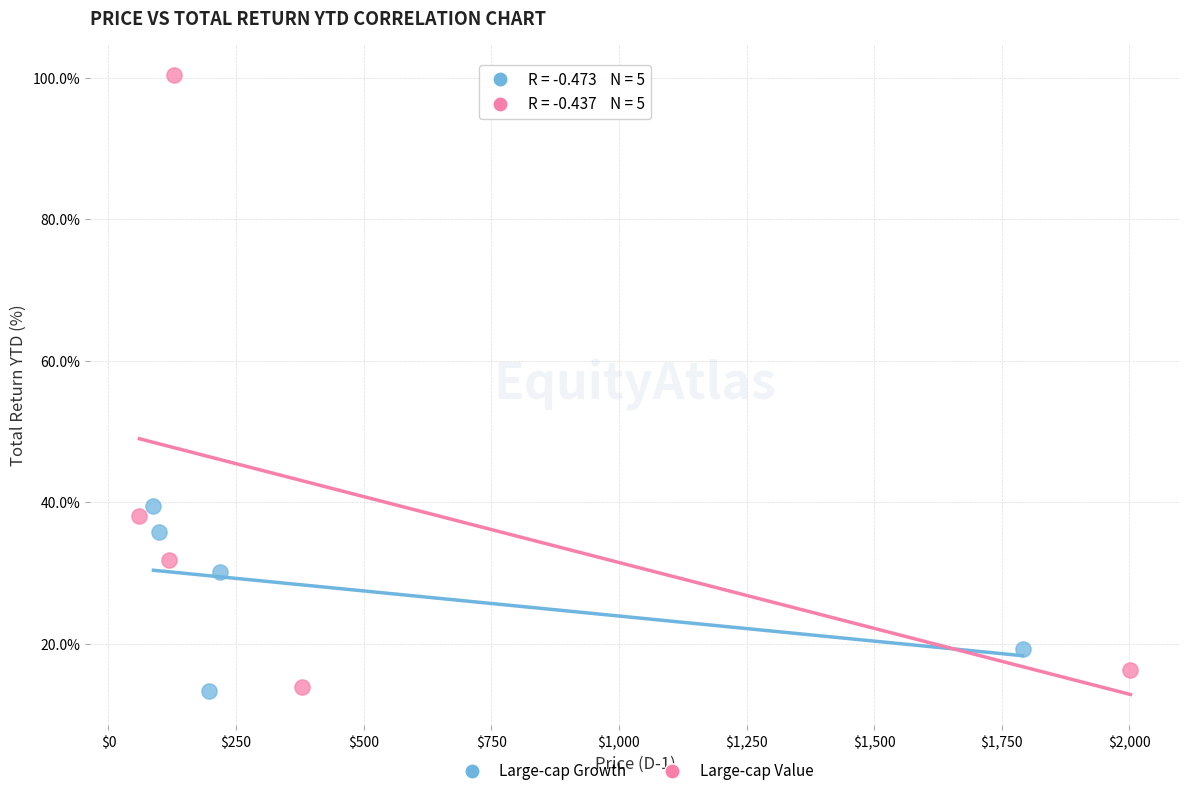

What are all the series names shown in the legend?

Large-cap Growth, Large-cap Value